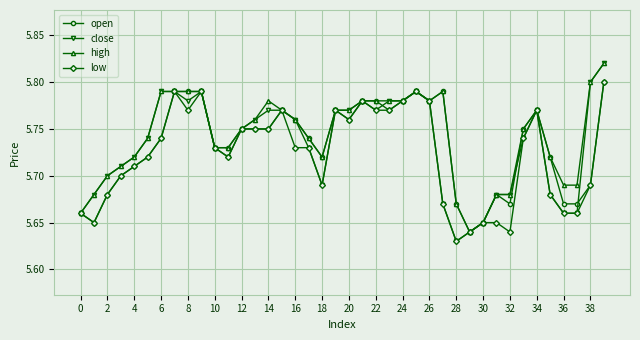

True or false: high has more than 1 points higher than both neighbors.

True